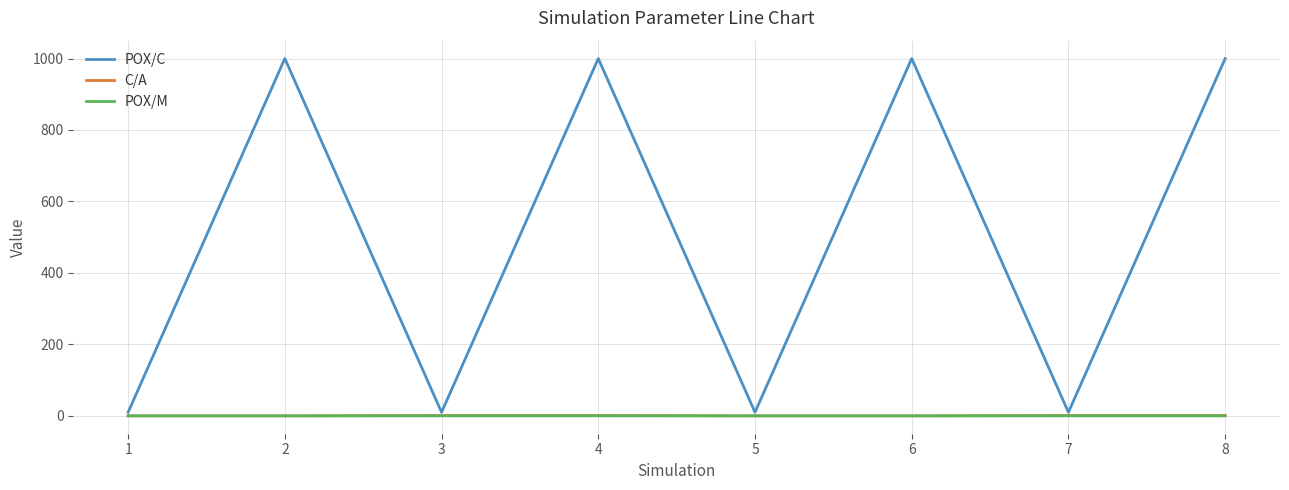

True or false: POX/C and POX/M cross at least once.

False